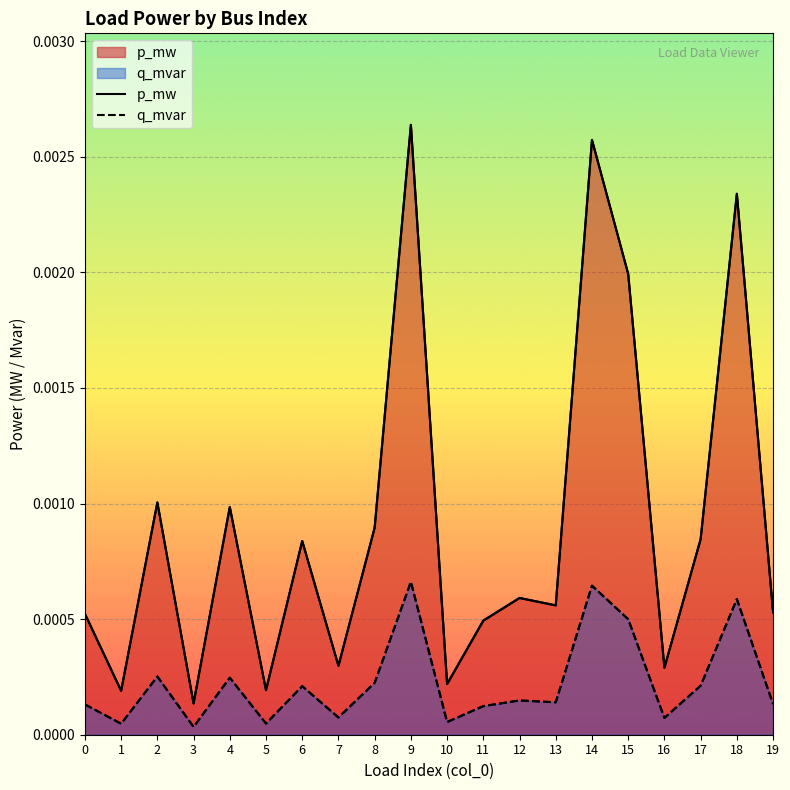

How many categories are shown in the chart?

20